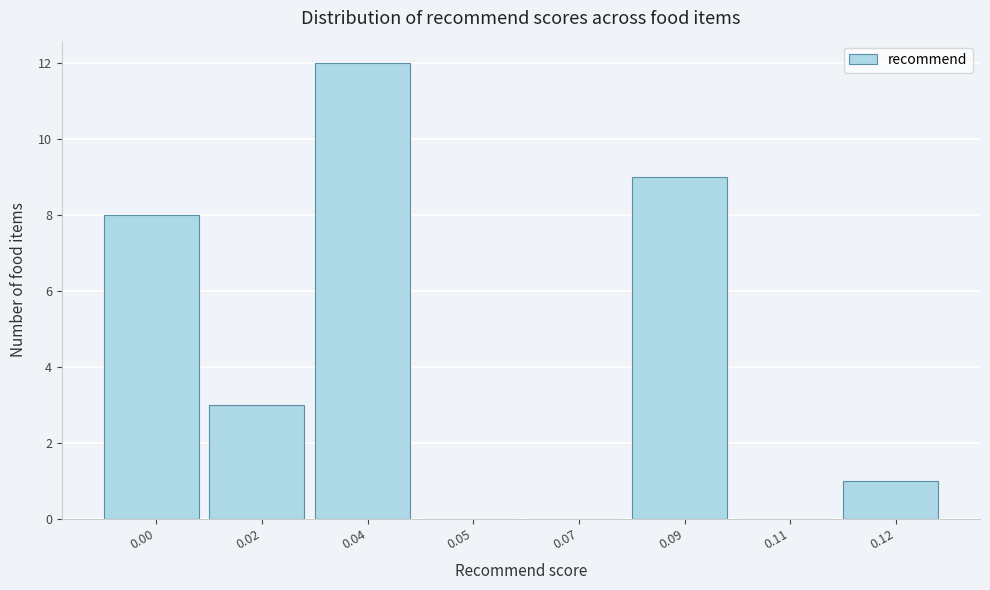

Reading left to right, list all the values displayed in this chart.

0.00=8	0.02=3	0.04=12	0.05=0	0.07=0	0.09=9	0.11=0	0.12=1